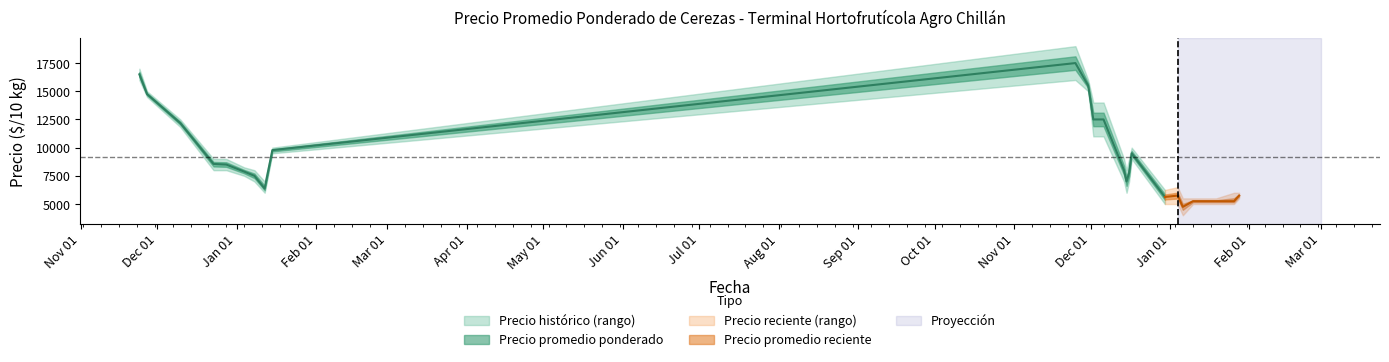

Which label corresponds to the largest value in the chart?

2021-11-25